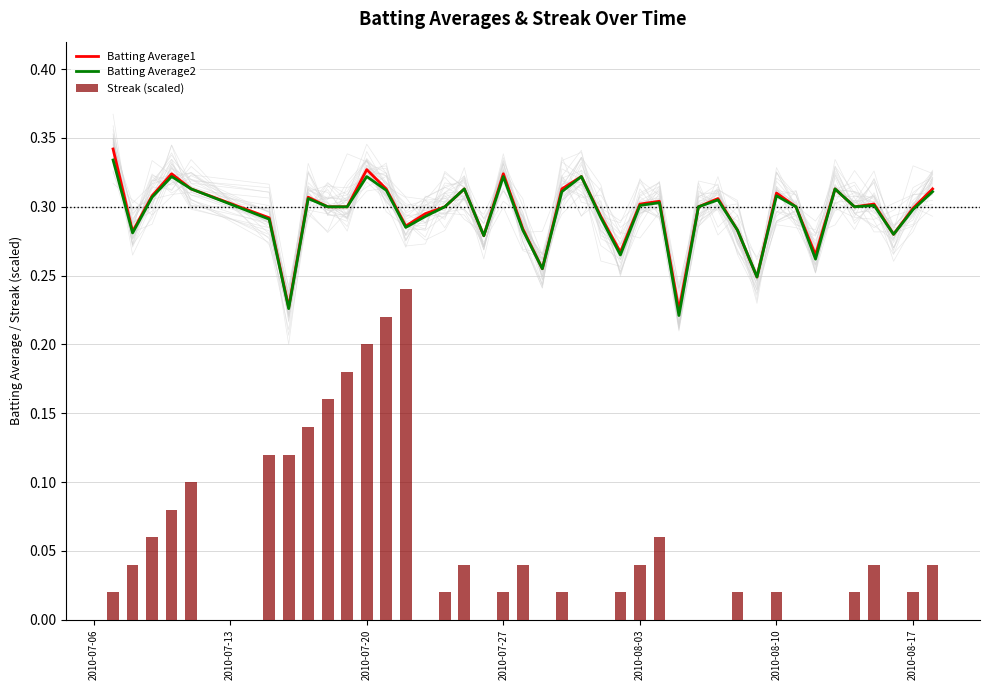

The Batting Average2 series shows 0.5 at 2010-07-27. True or false?

False